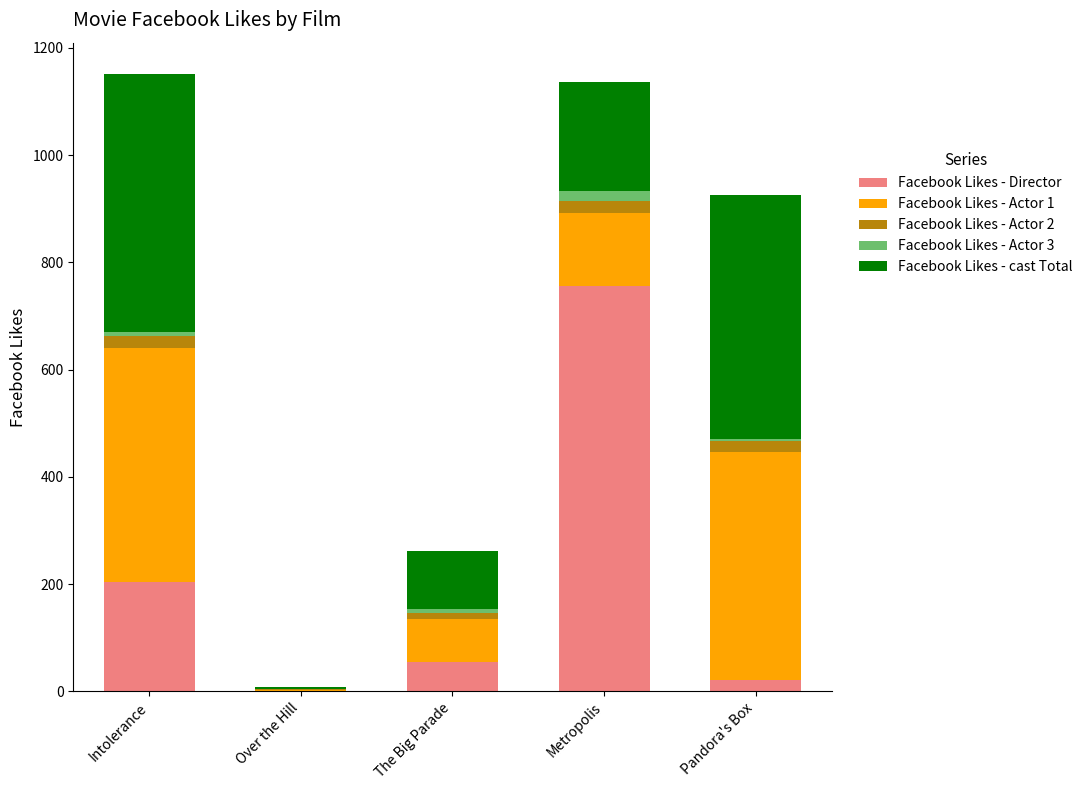

Reading right to left, list the values for the Facebook Likes - Director series.

Pandora's Box=21	Metropolis=756	The Big Parade=54	Over the Hill=0	Intolerance=204